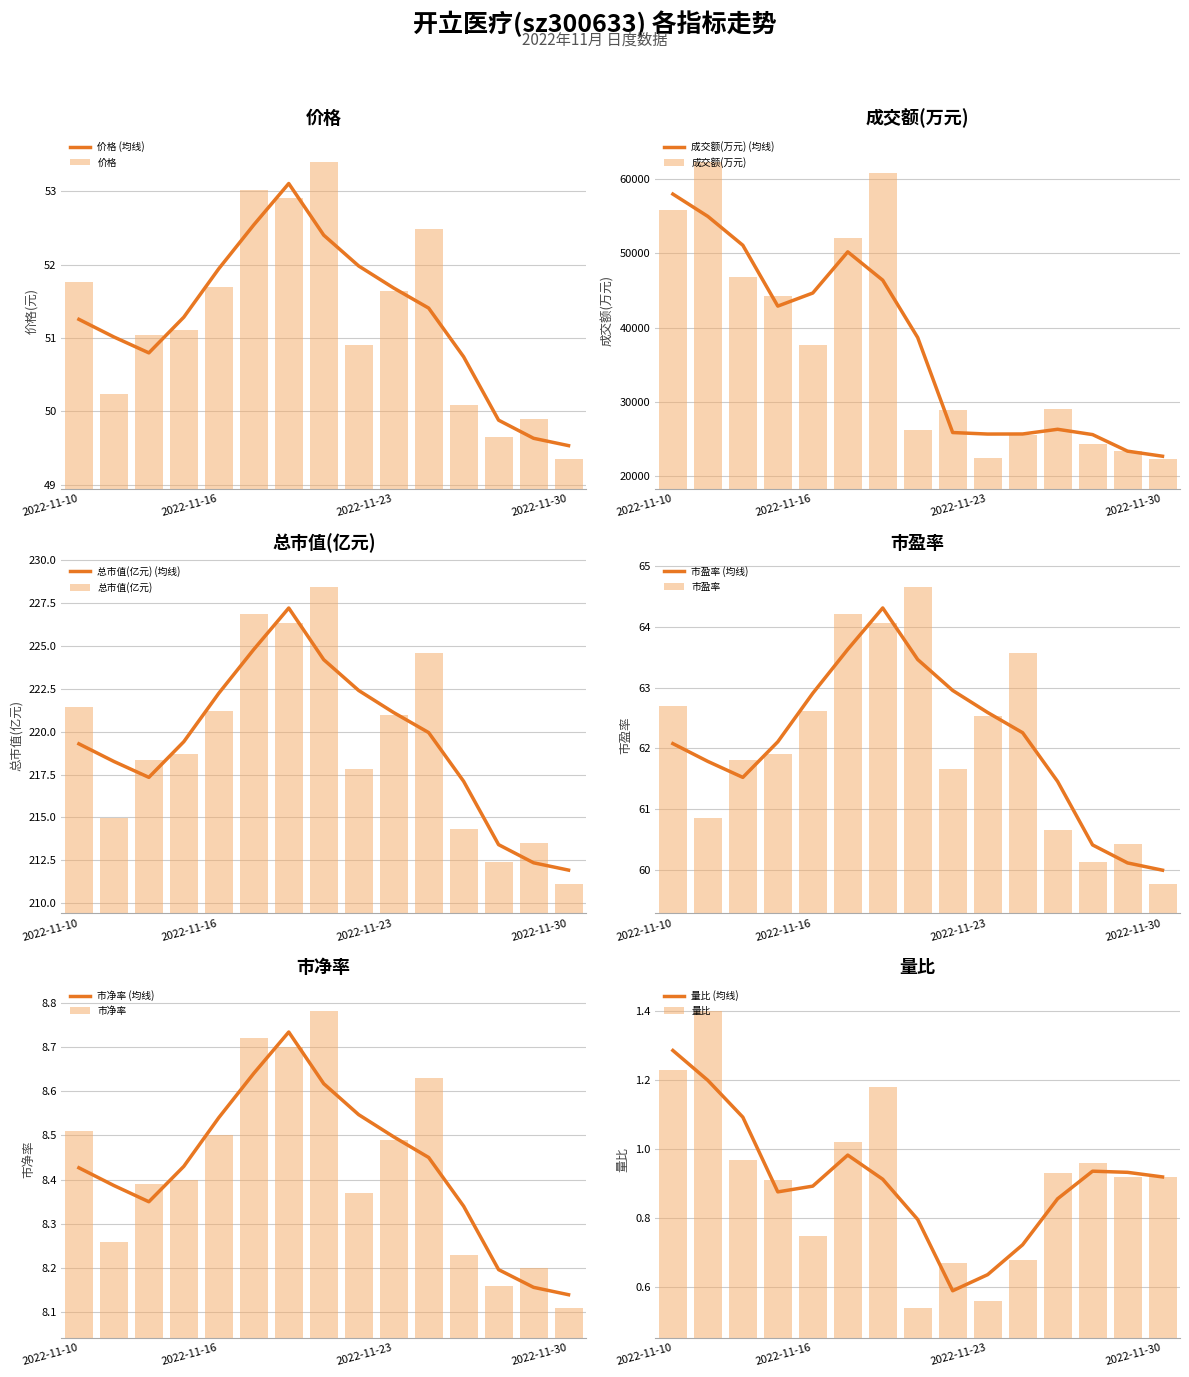

Reading left to right, list all the values displayed in this chart.

价格: 51.8	50.2	51.0	51.1	51.7	53.0	52.9	53.4	50.9	51.6	52.5	50.1	49.6	49.9	49.4
成交额(万元): 55865.0	62257.0	46843.0	44198.0	37644.0	52137.0	60842.0	26192.0	28947.0	22428.0	25579.0	28973.0	24331.0	23431.0	22276.0
总市值(亿元): 221.5	215.0	218.4	218.7	221.2	226.8	226.3	228.4	217.8	220.9	224.6	214.3	212.4	213.5	211.2
市盈率: 62.7	60.9	61.8	61.9	62.6	64.2	64.1	64.7	61.7	62.5	63.6	60.7	60.1	60.4	59.8
市净率: 8.5	8.3	8.4	8.4	8.5	8.7	8.7	8.8	8.4	8.5	8.6	8.2	8.2	8.2	8.1
量比: 1.2	1.4	1.0	0.9	0.8	1.0	1.2	0.5	0.7	0.6	0.7	0.9	1.0	0.9	0.9